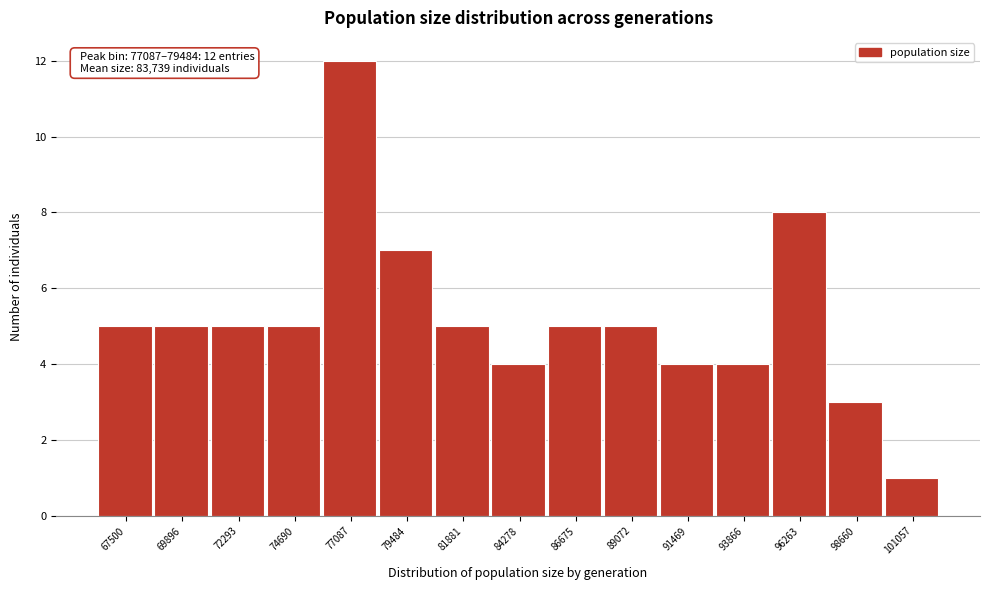

Reading left to right, transcribe all the data shown in this chart.

5	5	5	5	12	7	5	4	5	5	4	4	8	3	1